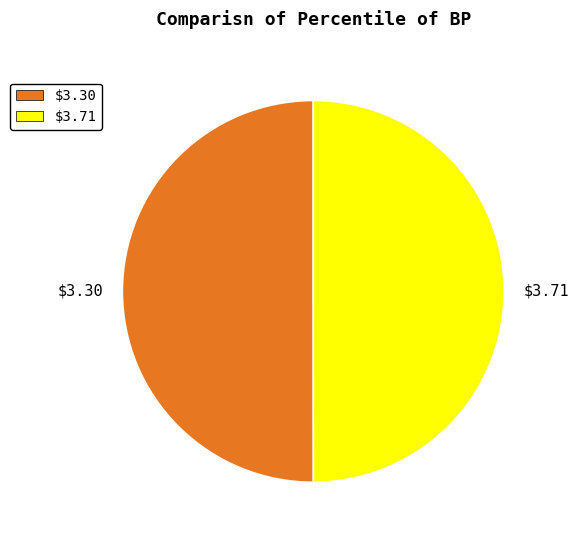

Count the number of slices in the pie.

2